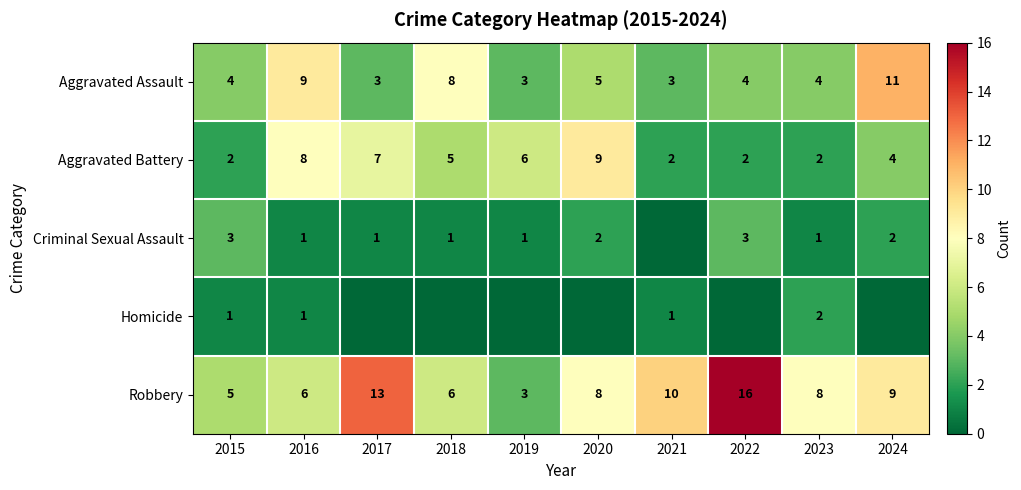

Which has a higher value, 2017 or 2023?

2023